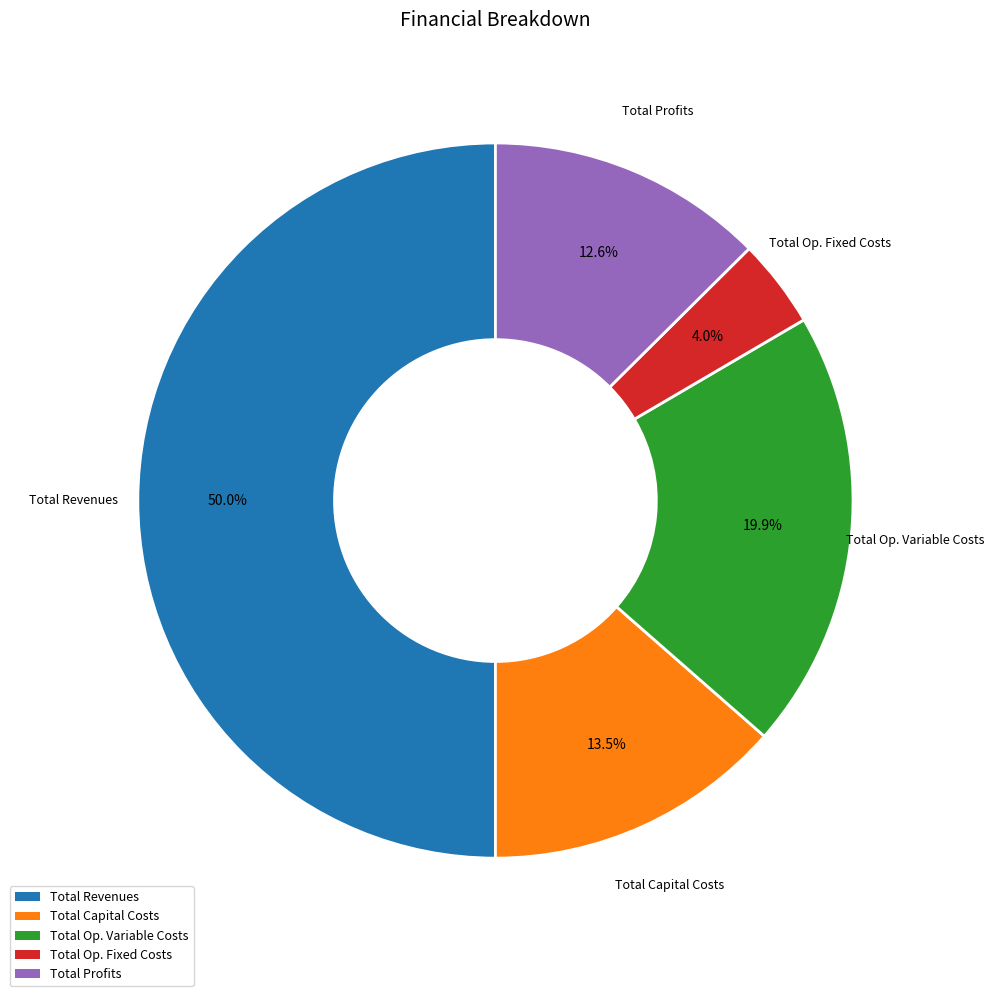

How many slices are in this pie chart?

5